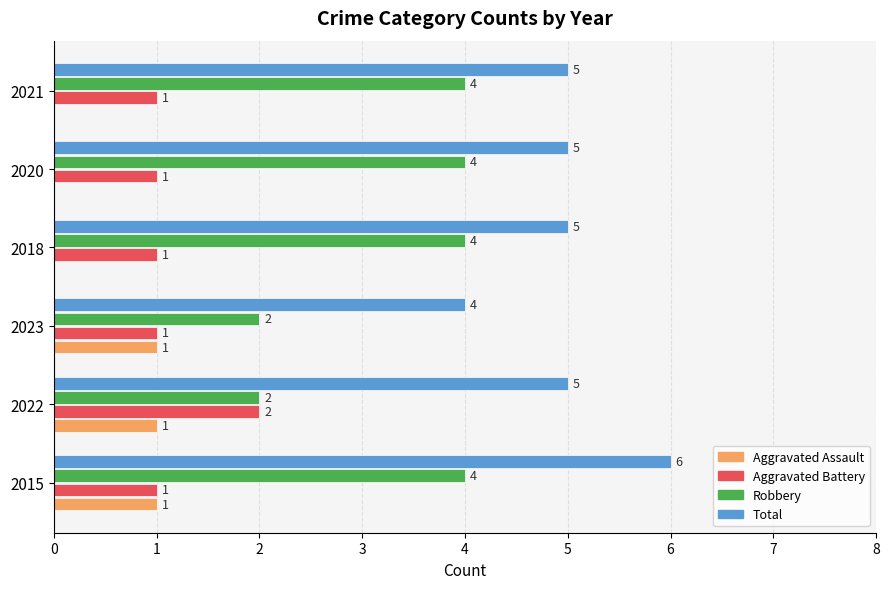

Which series has the largest total across all categories?

Total